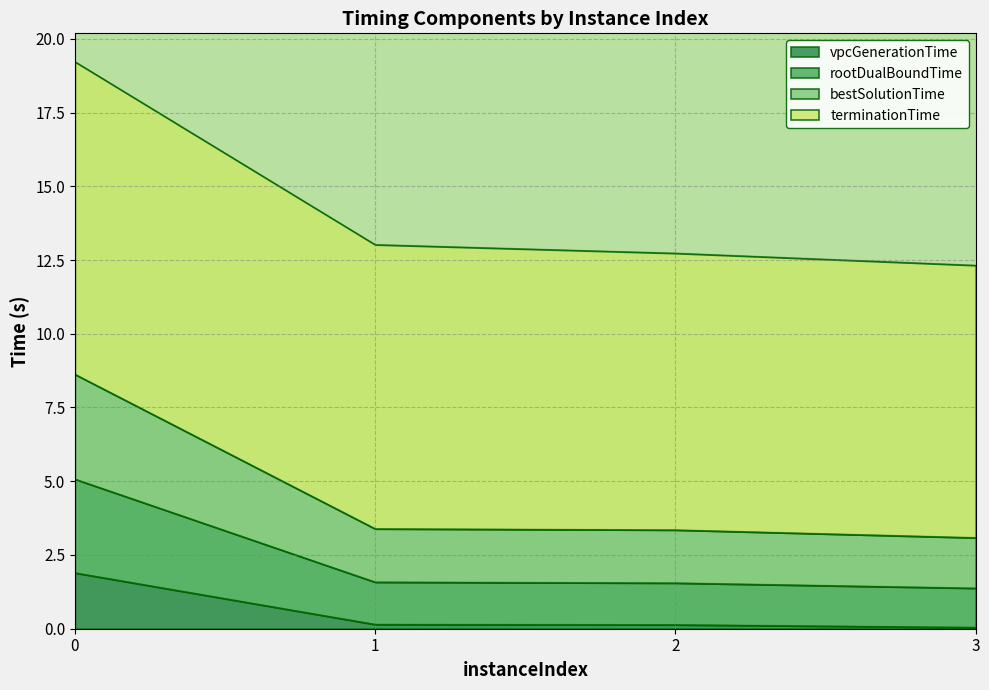

The rootDualBoundTime series shows 2.4 at 1. True or false?

False